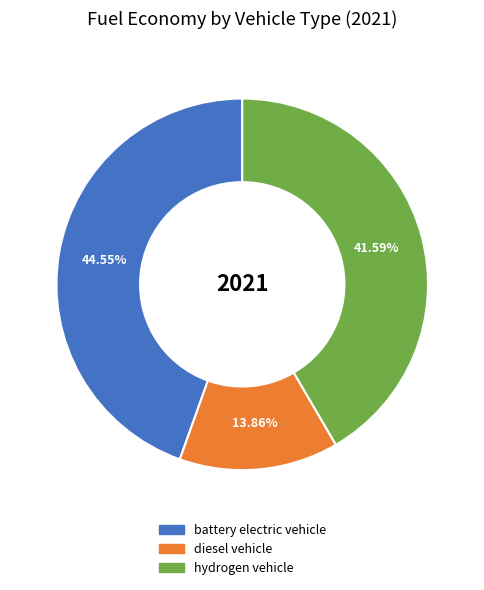

Combined, what portion of the pie is hydrogen vehicle and diesel vehicle?

55.5%